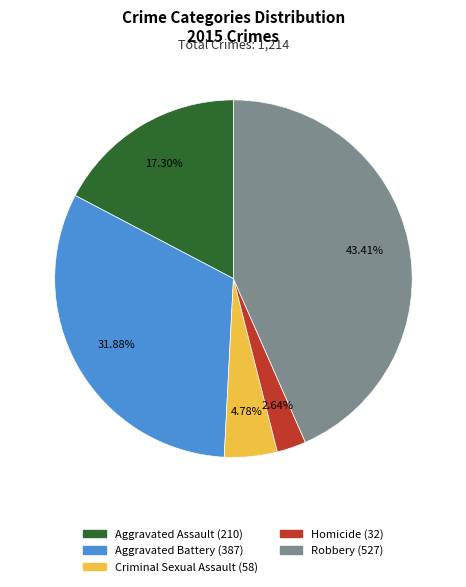

Is Robbery the majority of the pie?

No